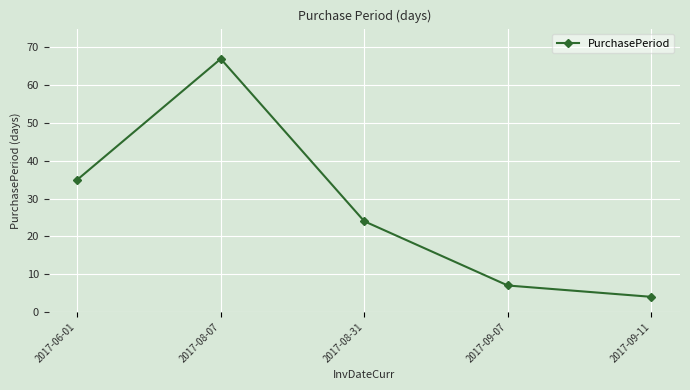

Is this an area chart (filled region under the line)?

No